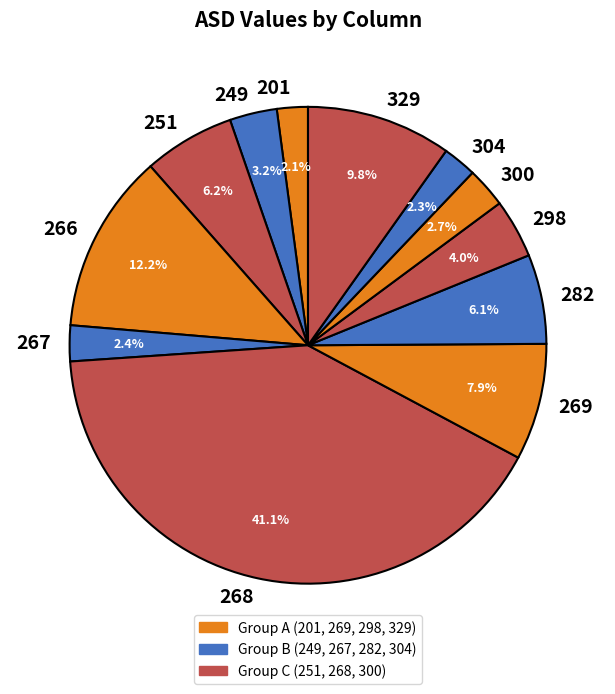

The 249 slice represents 3% of the pie. True or false?

True